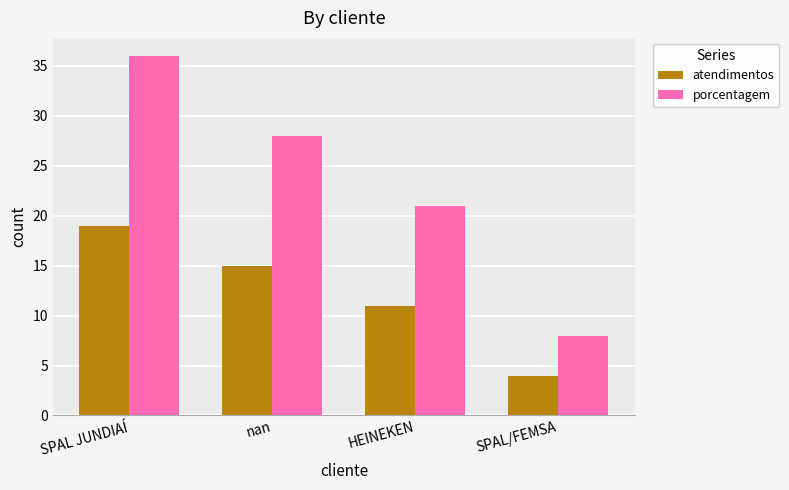

How many data points in atendimentos are less than 15?

2